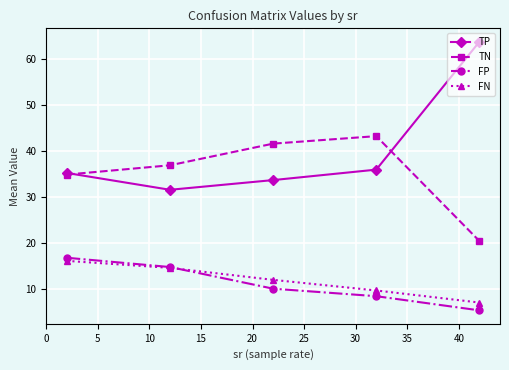

How many values in the TP series exceed 35?

3